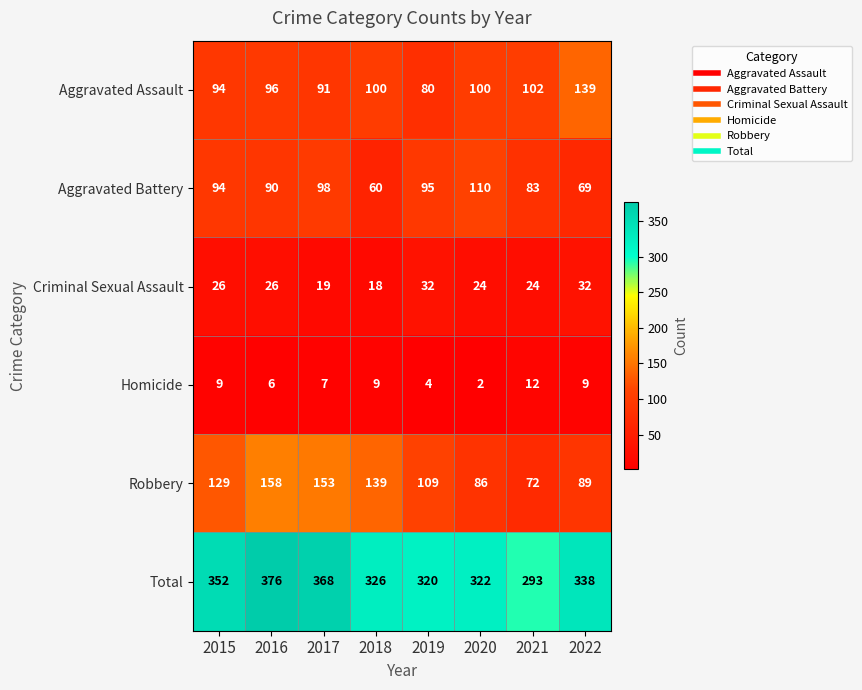

What is the difference between the Total values at 2015 and 2021?

59